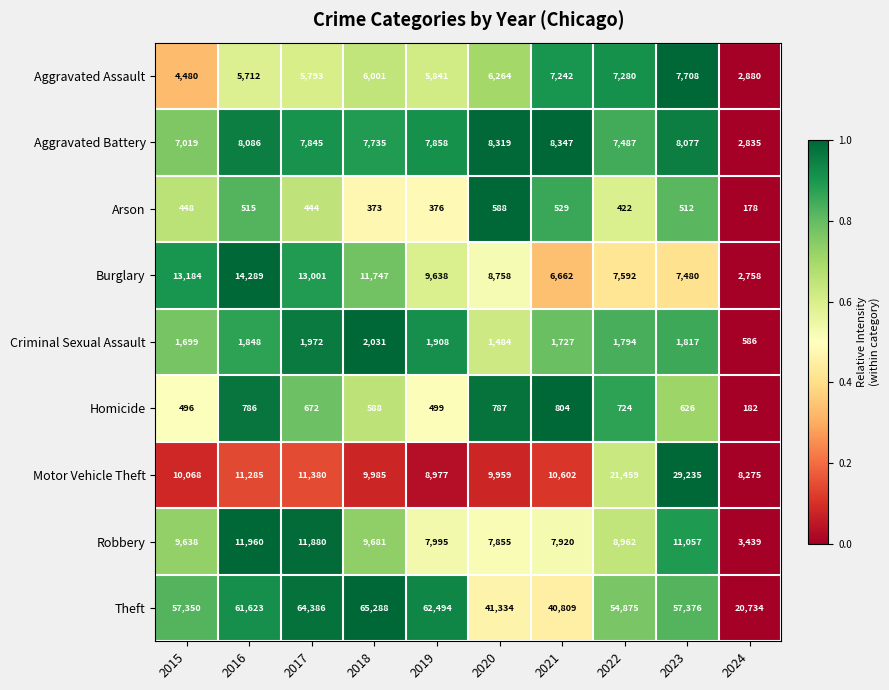

Between 2022 and 2024, which series saw the biggest shift?

Theft